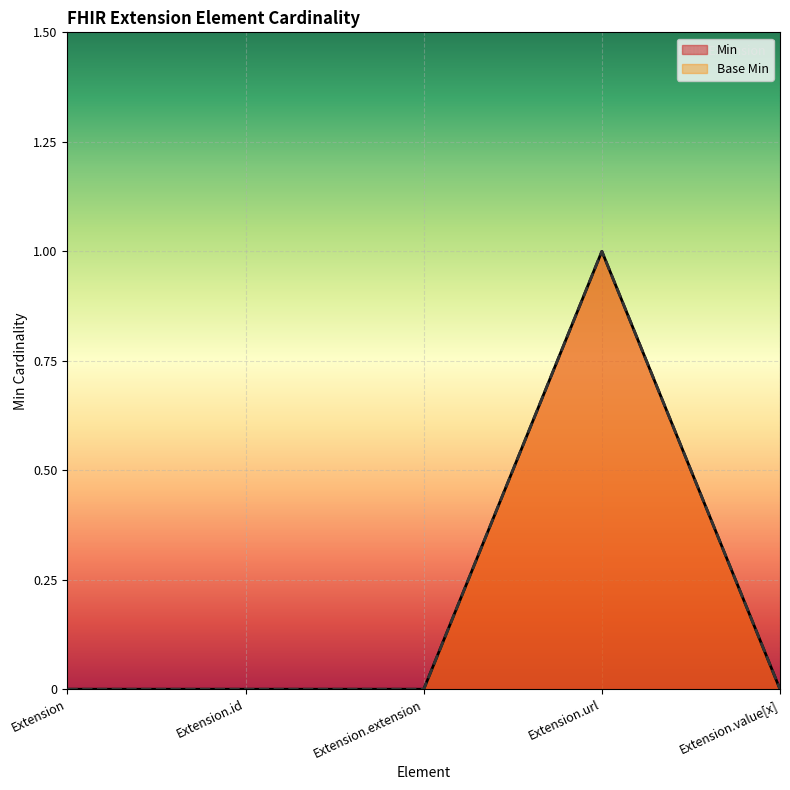

Reading left to right, extract all data points from this chart.

Min: 0	0	0	1	0
Base Min: 0	0	0	1	0